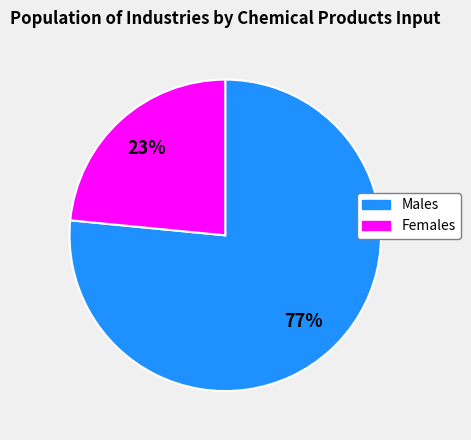

Rank the categories by value from lowest to highest.

Females, Males